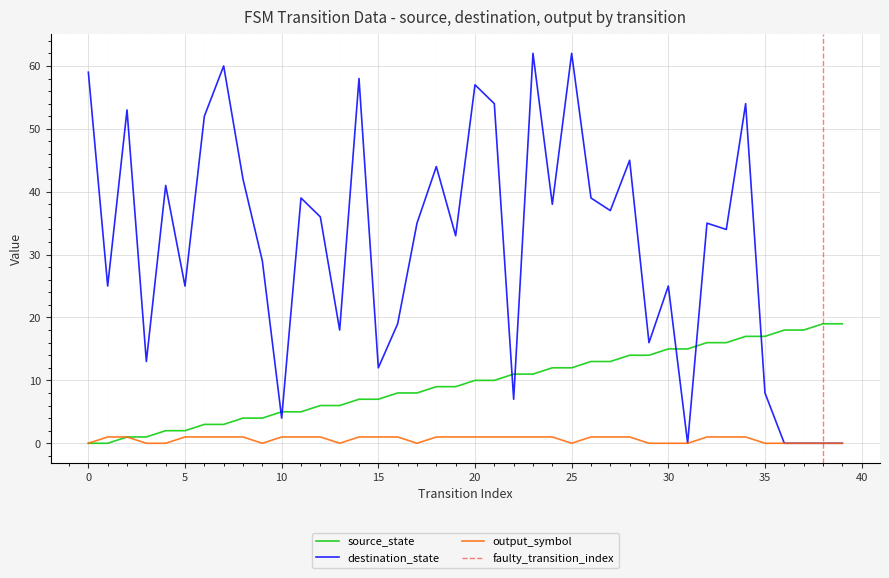

Read the destination_state value at 2.

53